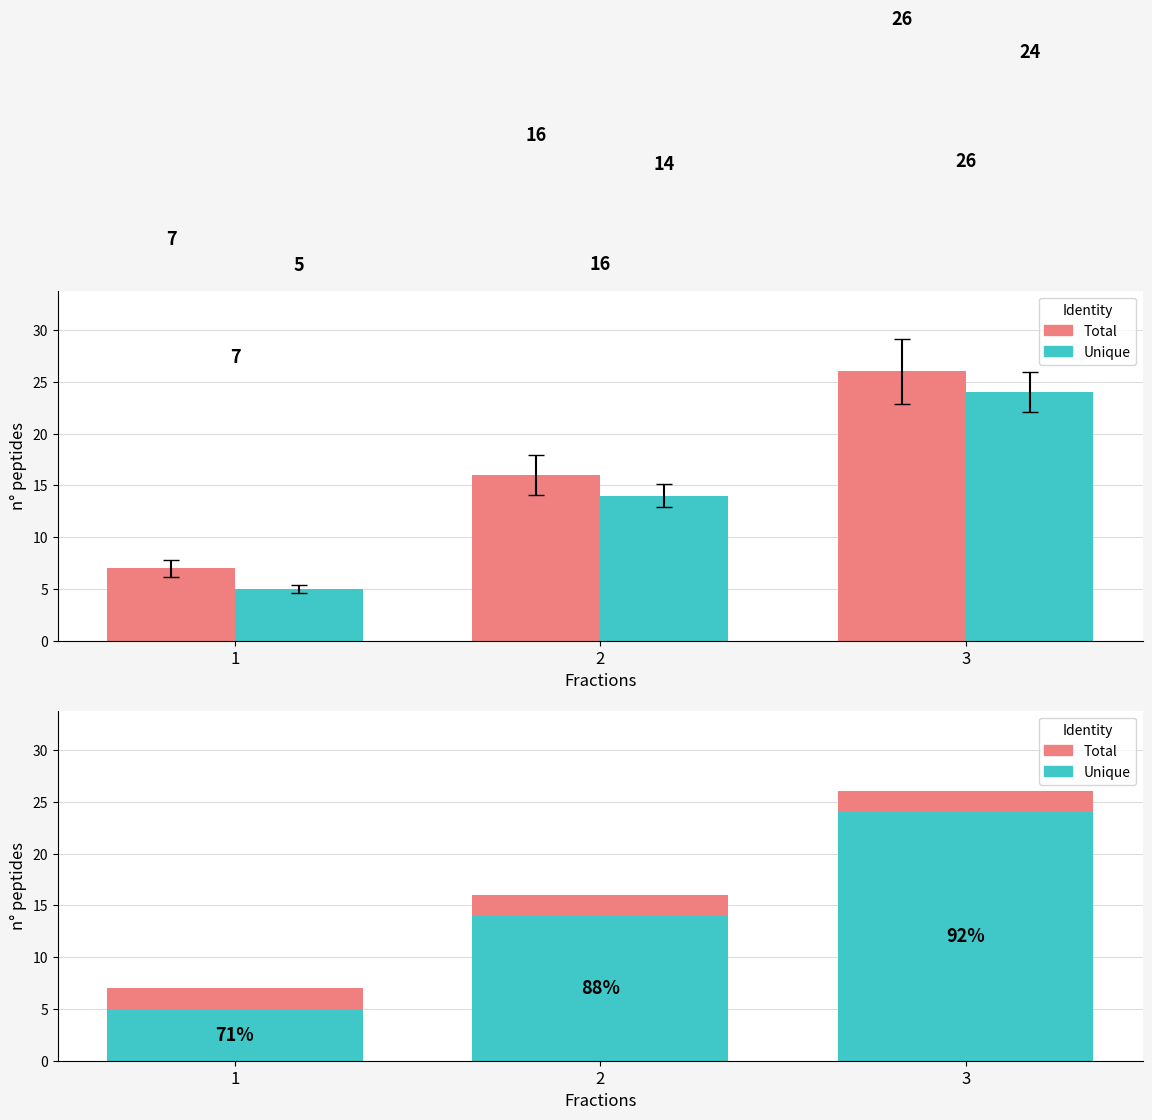

What are all the series names shown in the legend?

Total, Unique